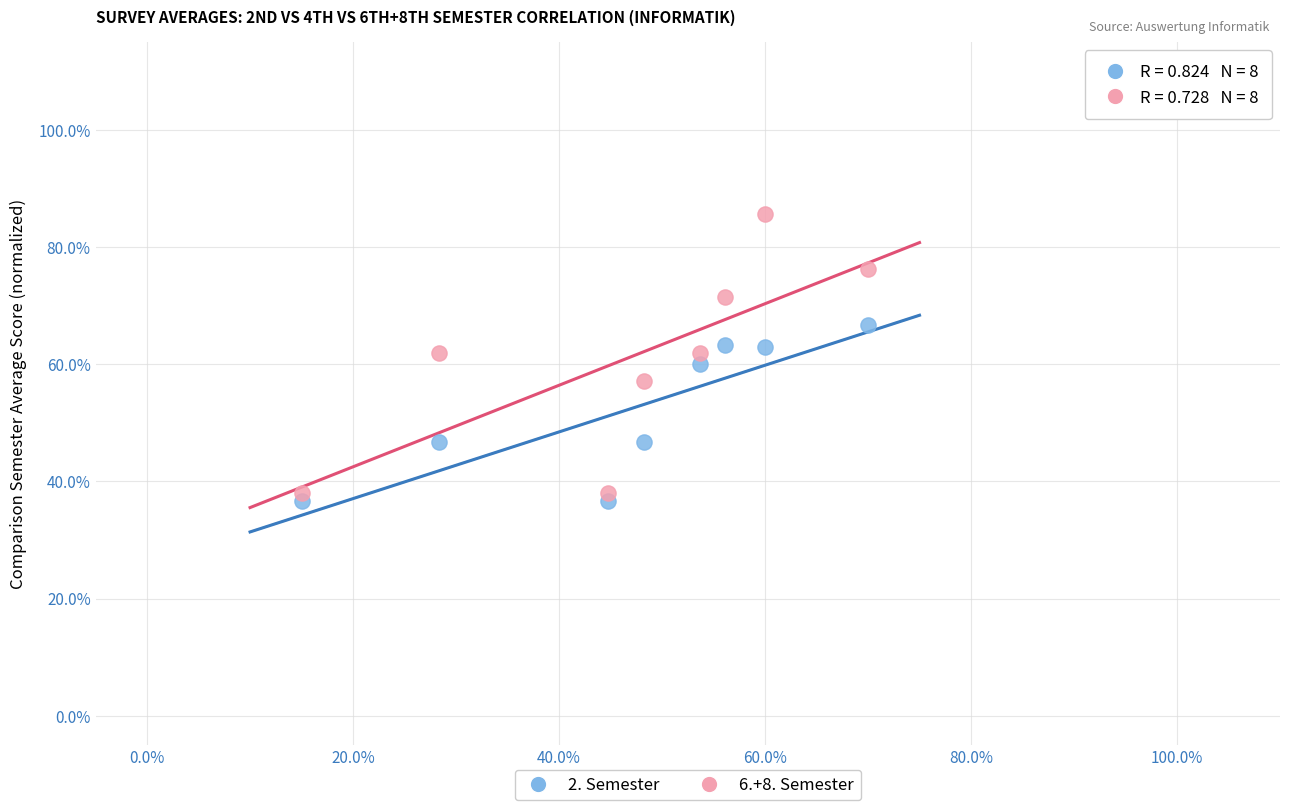

What are all the series names shown in the legend?

2. Semester, 6.+8. Semester